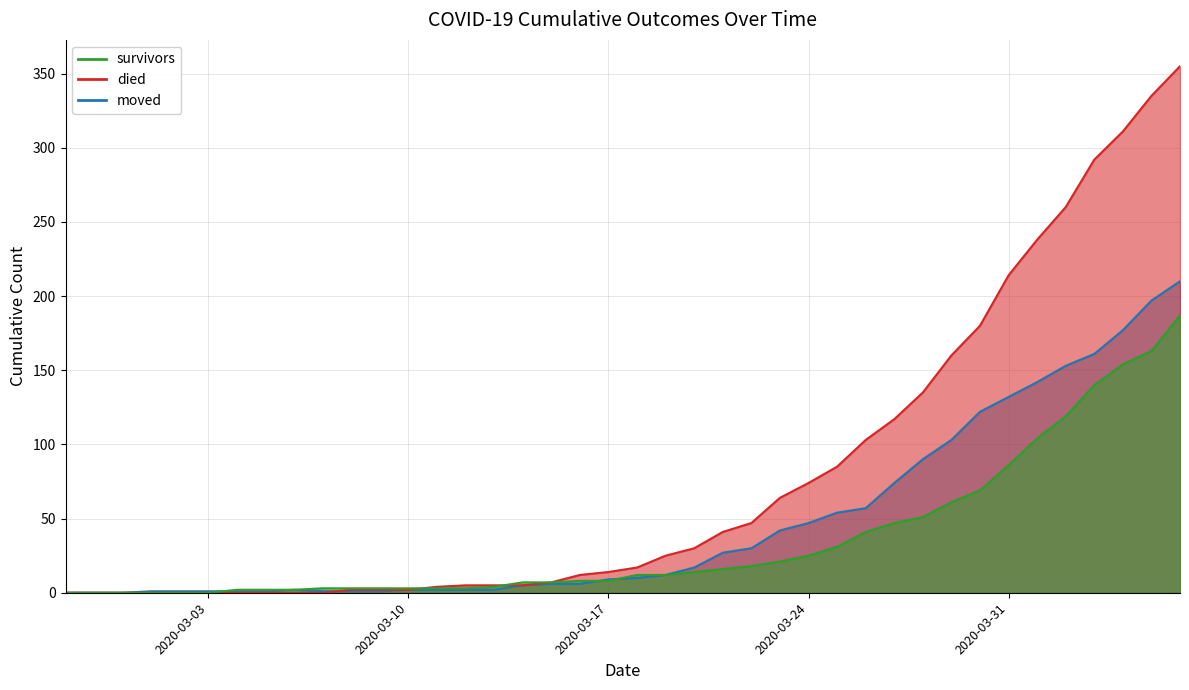

At how many categories does at least one series exceed 57?

15